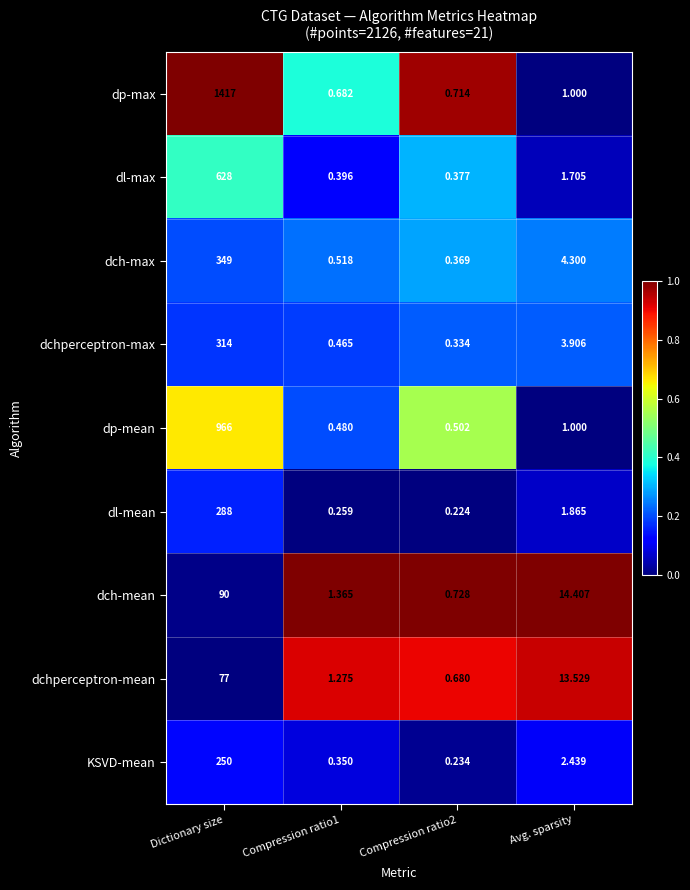

Where is dch-max nearest to the value 174?

Avg. sparsity